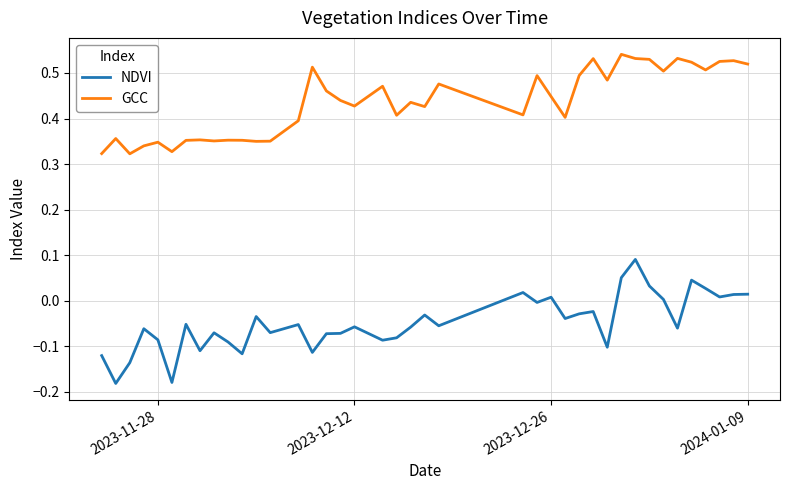

Which series has the largest total across all categories?

GCC